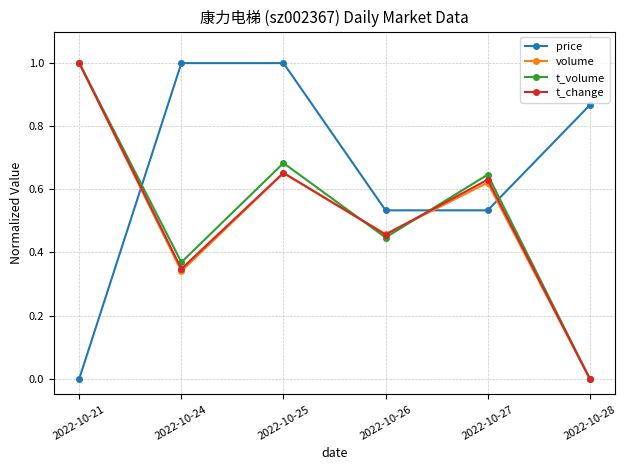

Is it true that volume equals 0.6 at 2022-10-24?

False